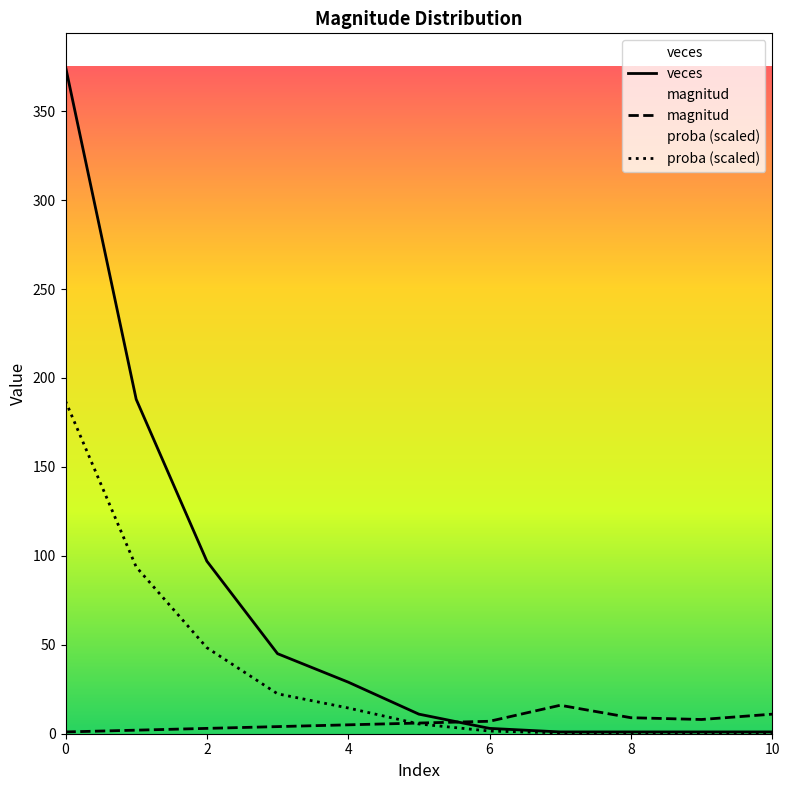

At how many categories does at least one series exceed 172?

2